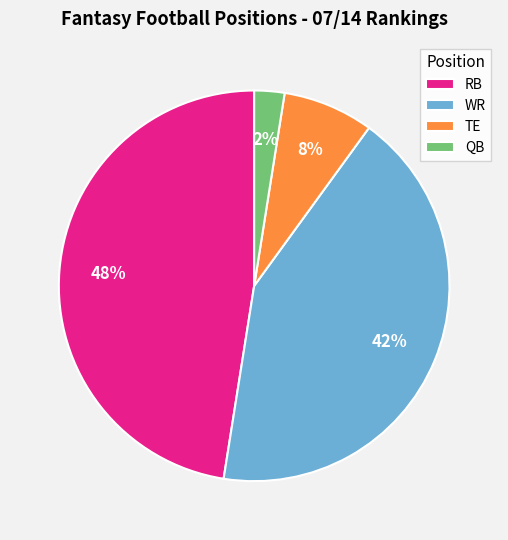

How many slices are in this pie chart?

4